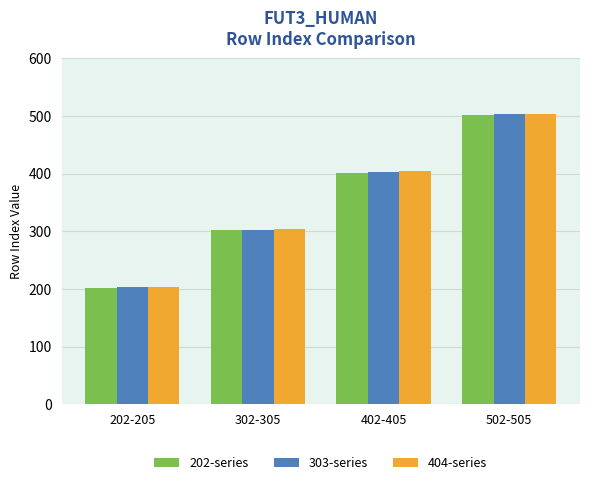

List the labels in order of 404-series value, largest first.

502-505, 402-405, 302-305, 202-205